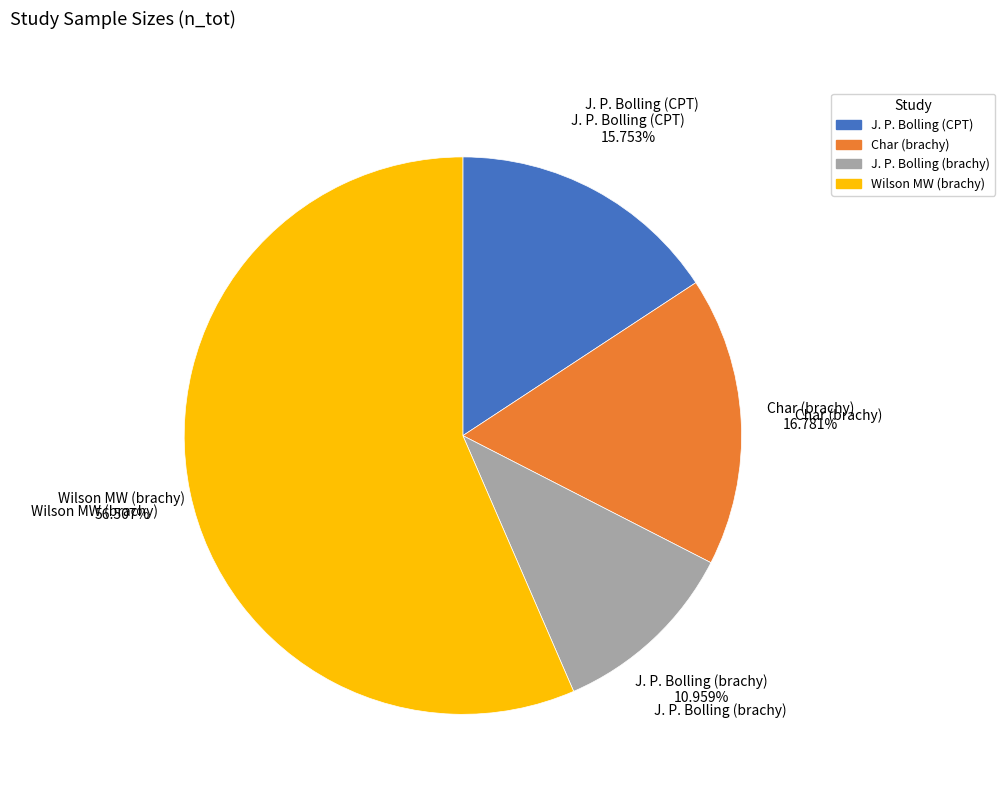

What portion of the pie excludes J. P. Bolling (brachy)?

89.0%